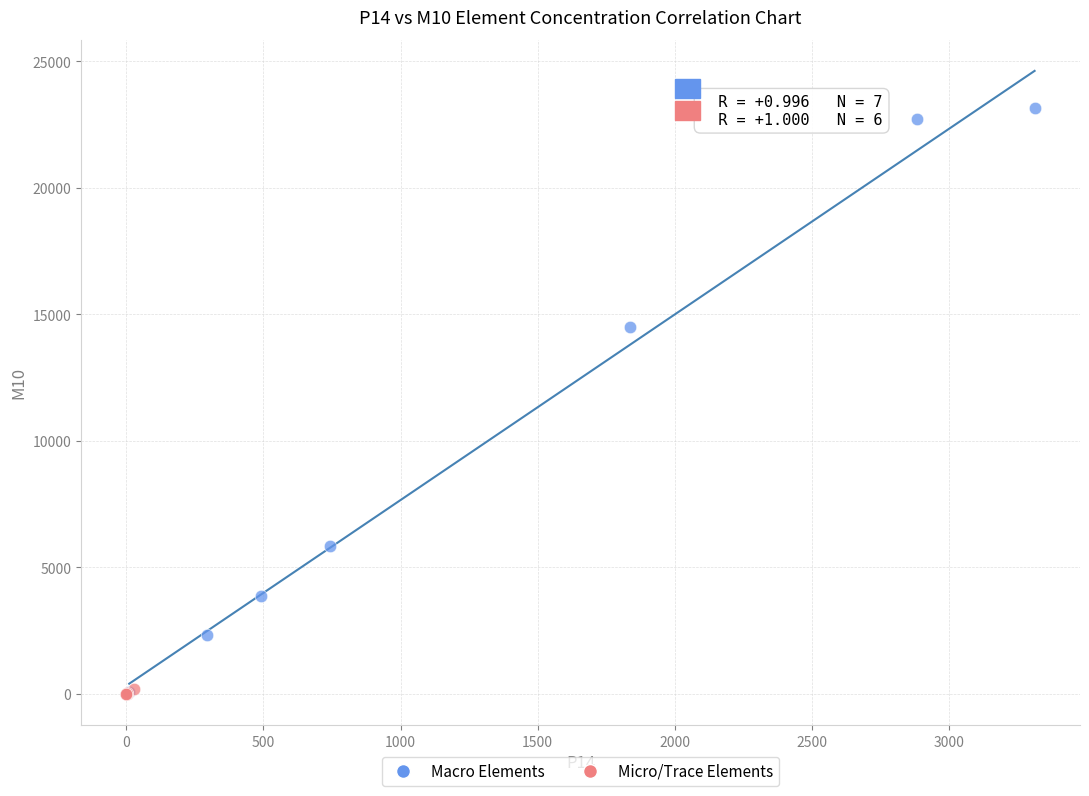

Which series has the largest Y range (max minus min)?

Macro Elements